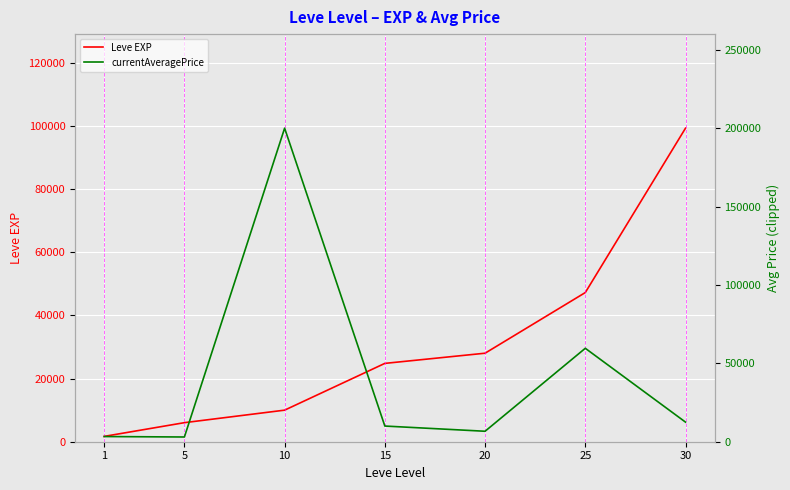

Rank the series by their maximum value, from lowest to highest.

Leve EXP, currentAveragePrice